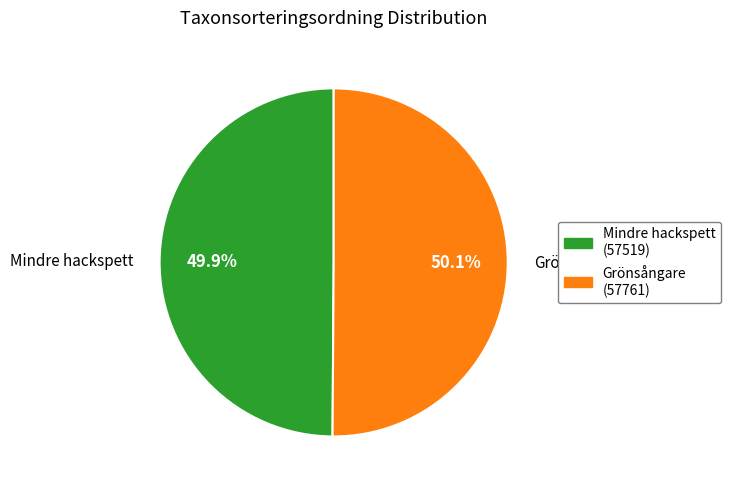

What is the ratio of the value at Grönsångare to the value at Mindre hackspett?

1.0